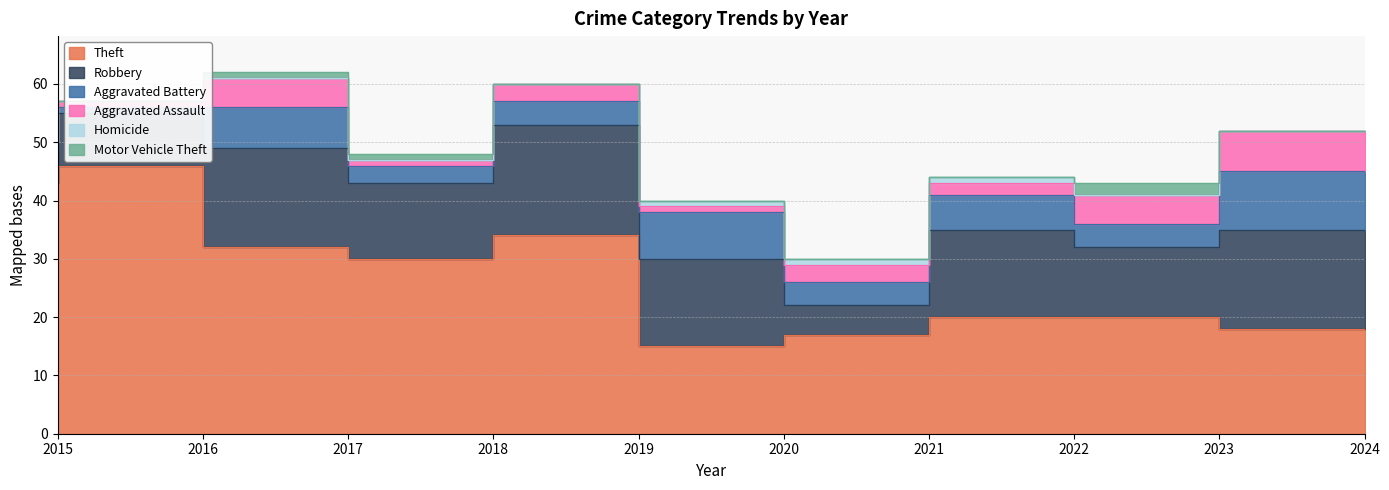

What is the sum of all Robbery values?

127